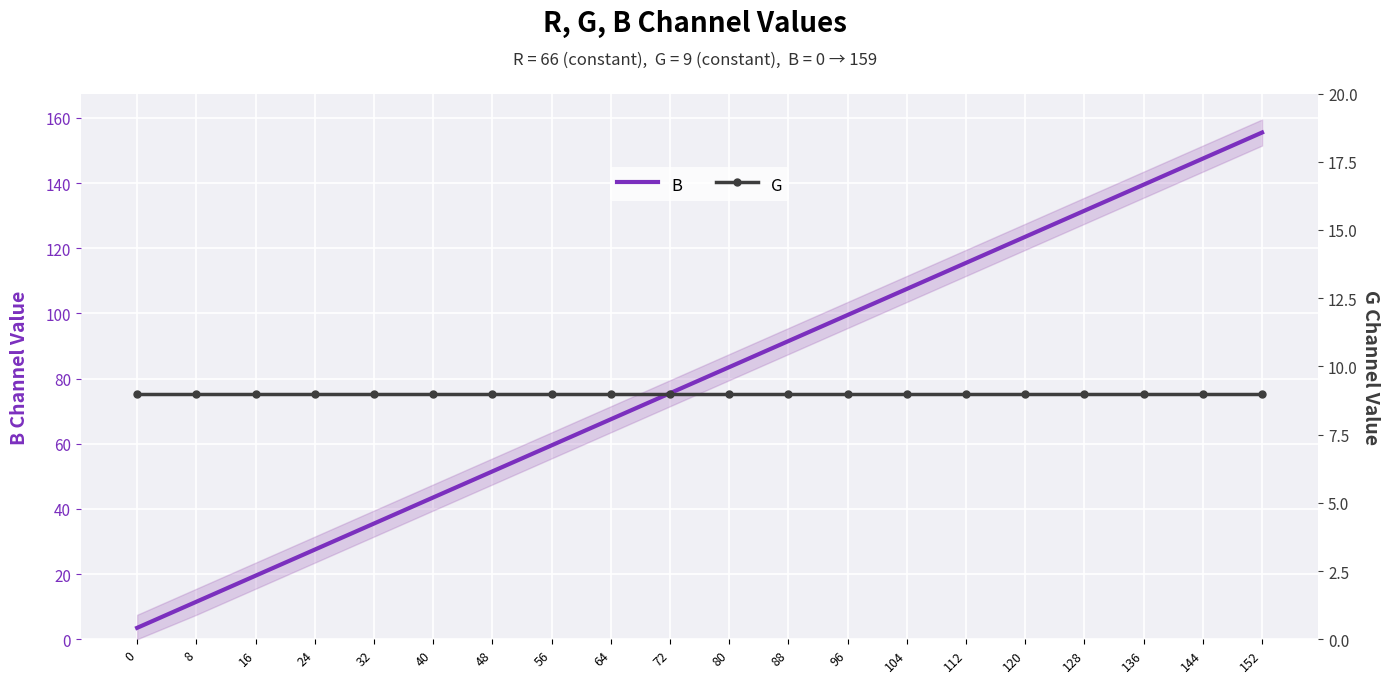

True or false: B and G cross at least once.

True